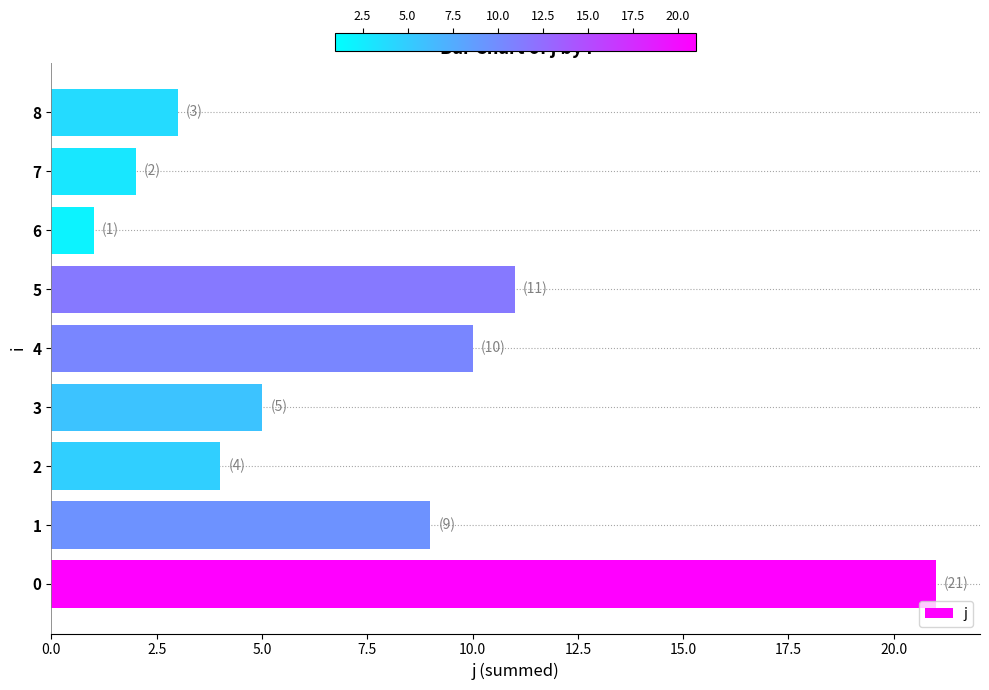

What is the difference between the maximum and minimum values?

20